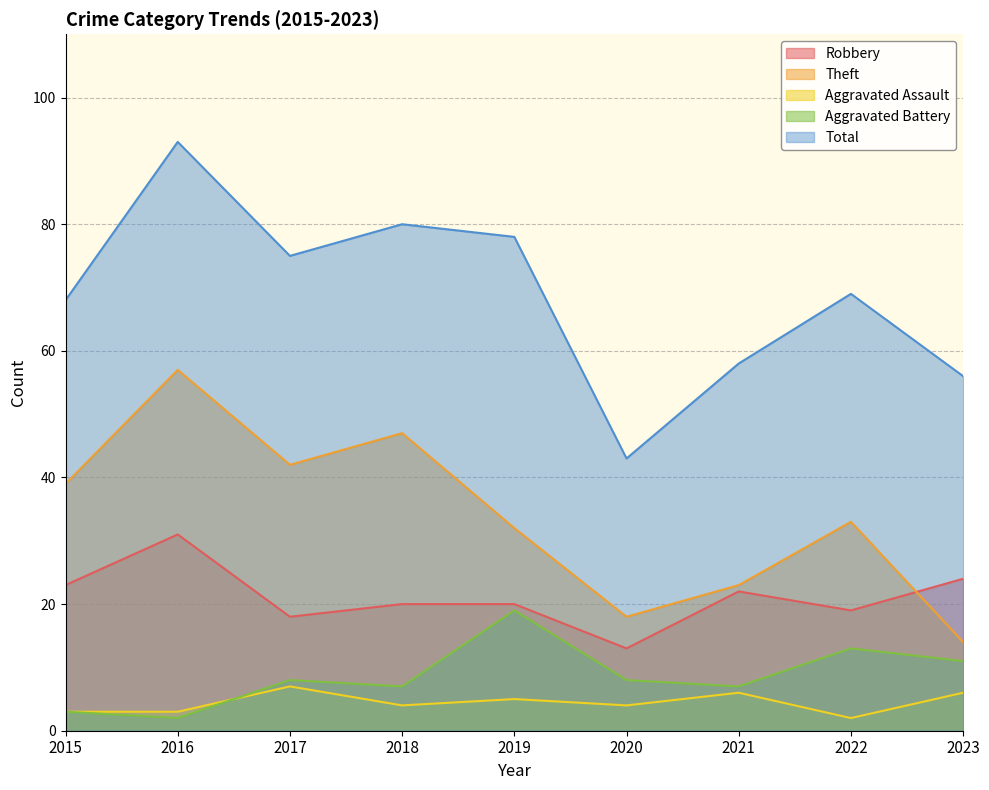

What is the value of the Robbery point at the 7th from the left?

22